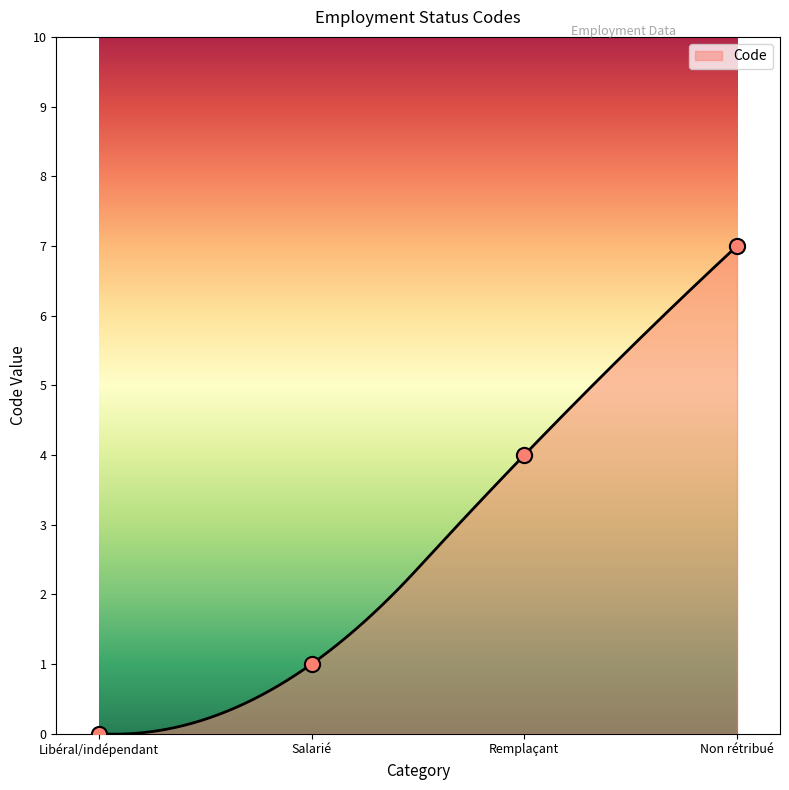

Which has a higher value, Libéral/indépendant or Non rétribué?

Non rétribué